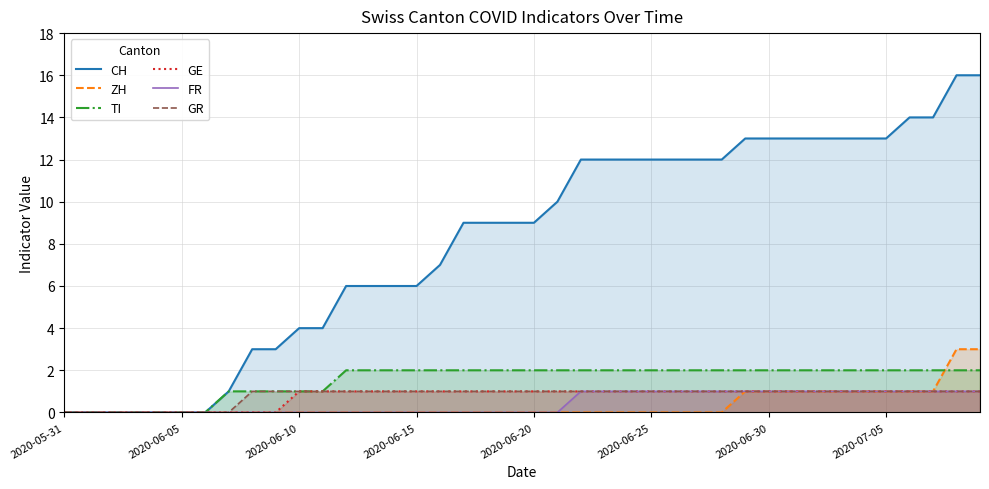

Which label corresponds to the smallest value in the chart?

2020-05-31